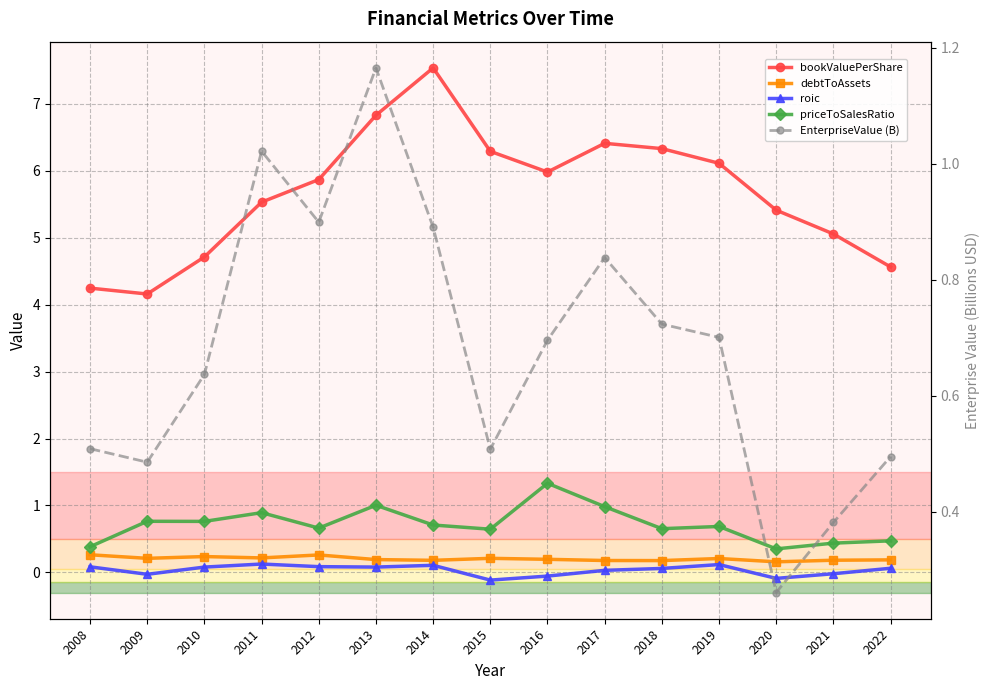

The value of EnterpriseValue (B) at 2019 is 0.7. True or false?

True